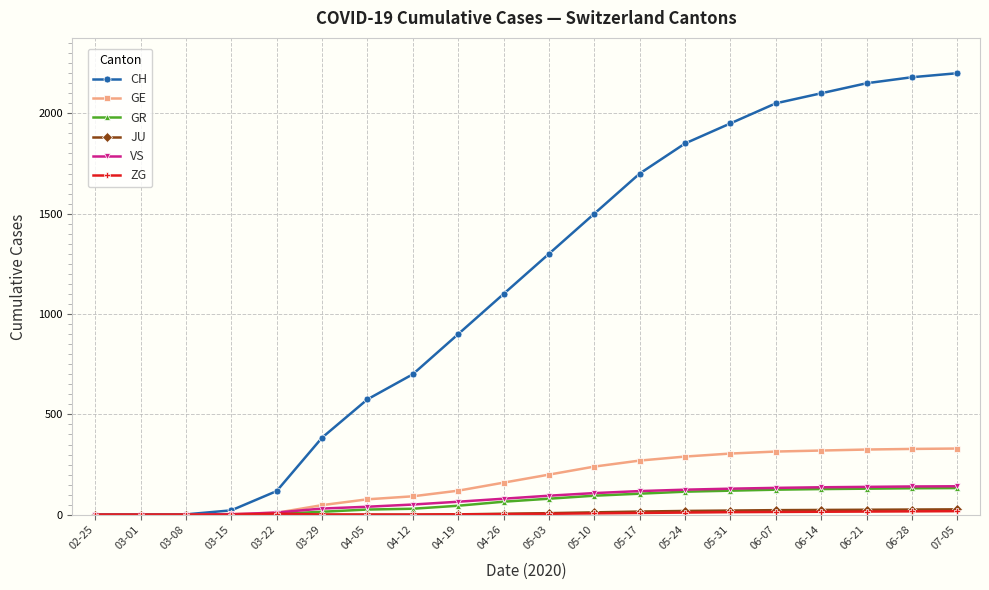

What is the maximum value for GE?

330